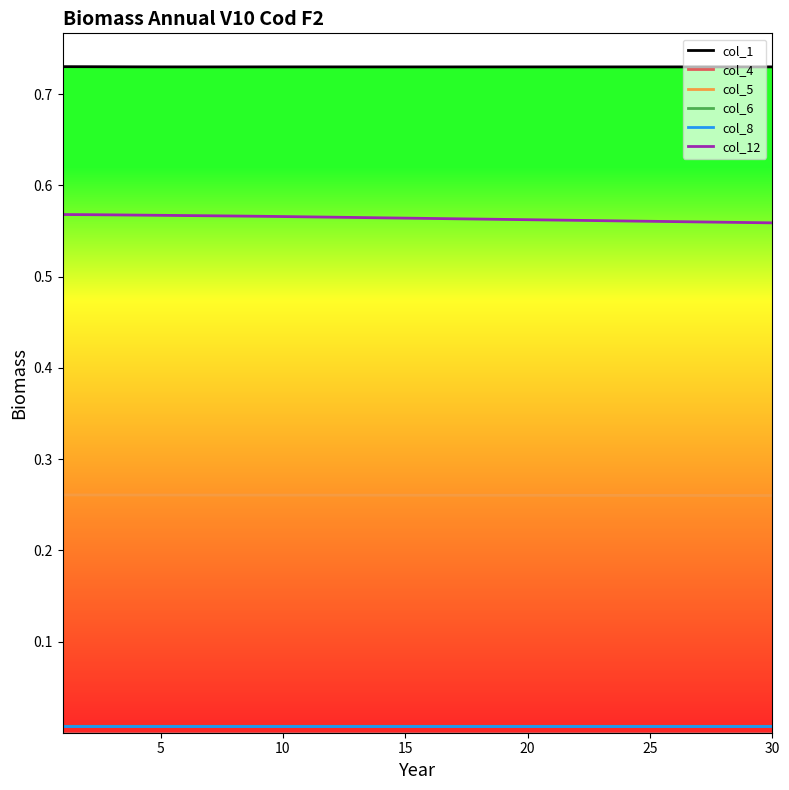

True or false: col_12 and col_5 cross at least once.

False